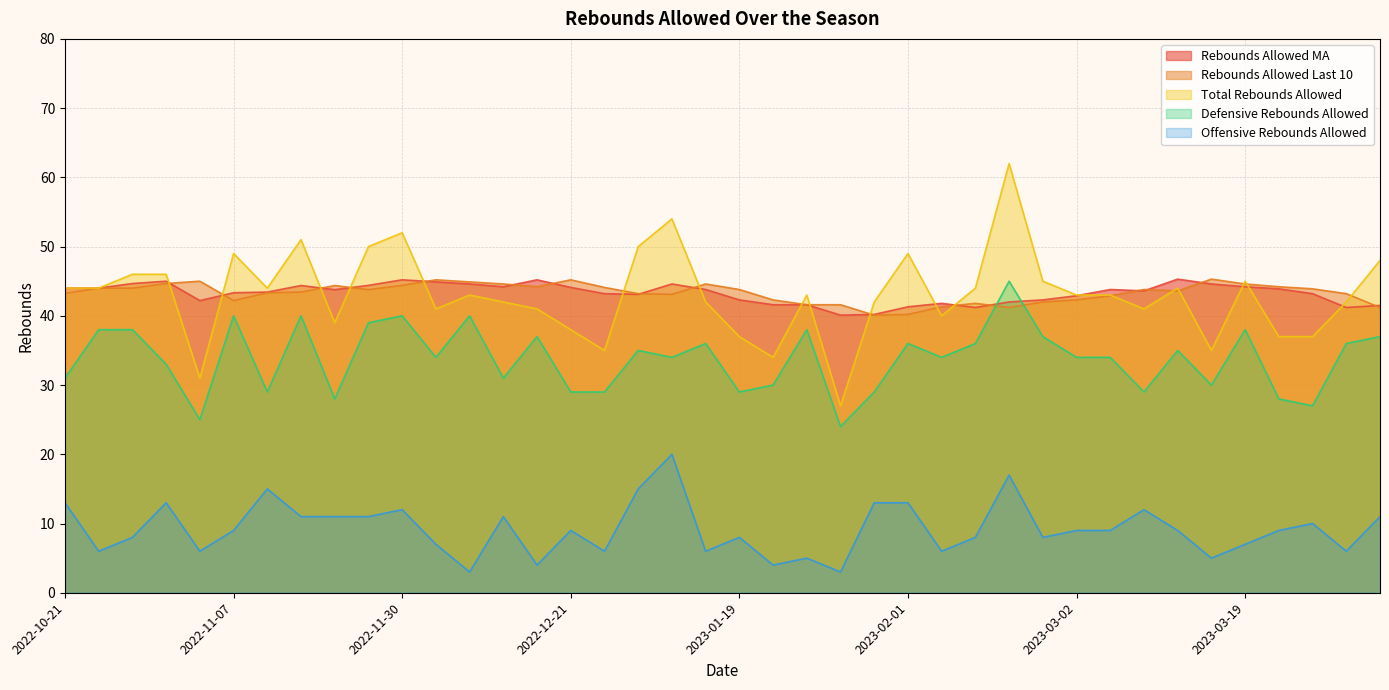

List the labels in order of Rebounds Allowed Last 10 value, largest first.

2023-03-10, 2022-12-02, 2022-12-21, 2022-11-04, 2022-12-09, 2022-11-02, 2022-12-11, 2023-01-17, 2023-03-19, 2022-11-30, 2022-11-14, 2022-12-19, 2023-03-31, 2022-12-23, 2022-10-22, 2022-10-24, 2023-04-02, 2023-01-19, 2023-03-06, 2022-11-19, 2023-03-08, 2022-11-12, 2022-11-11, 2022-10-21, 2023-01-02, 2023-04-04, 2023-01-16, 2023-03-04, 2023-01-25, 2023-03-02, 2022-11-07, 2023-02-26, 2023-02-05, 2023-01-27, 2023-01-28, 2023-02-03, 2023-02-25, 2023-04-05, 2023-02-01, 2023-01-30